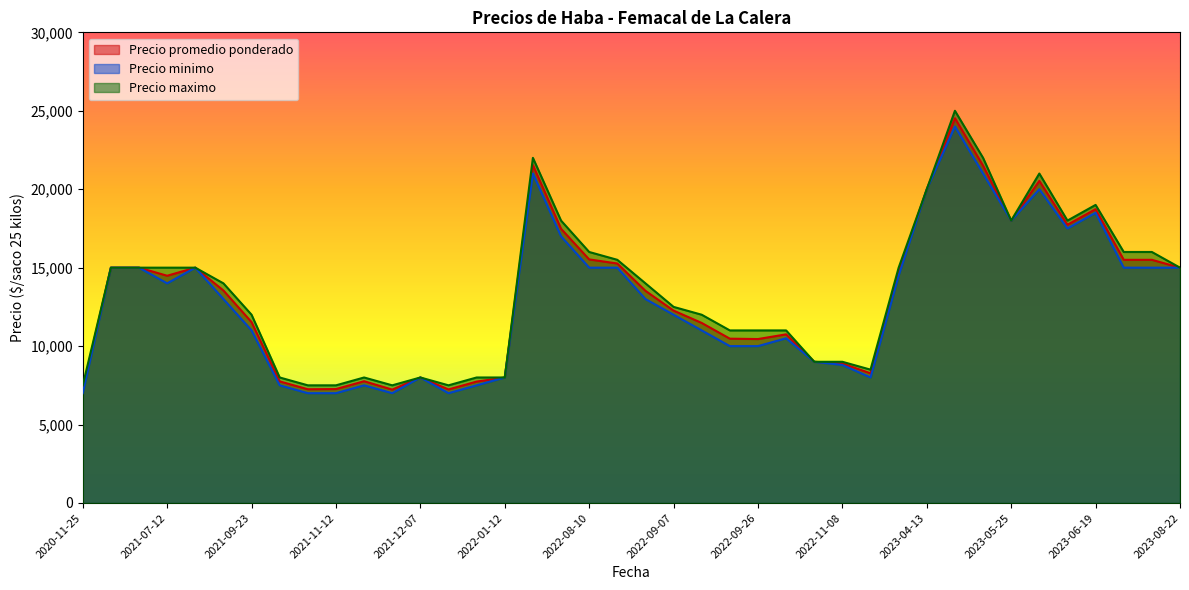

How many values in the Precio promedio ponderado series are below 13545?

20